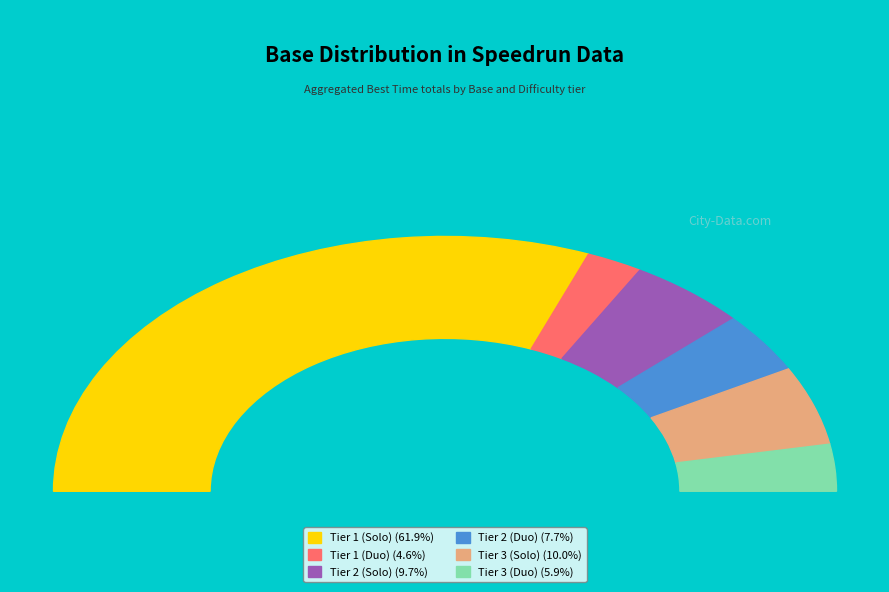

Does Tier 1 (Duo) account for over 50% of the chart?

No